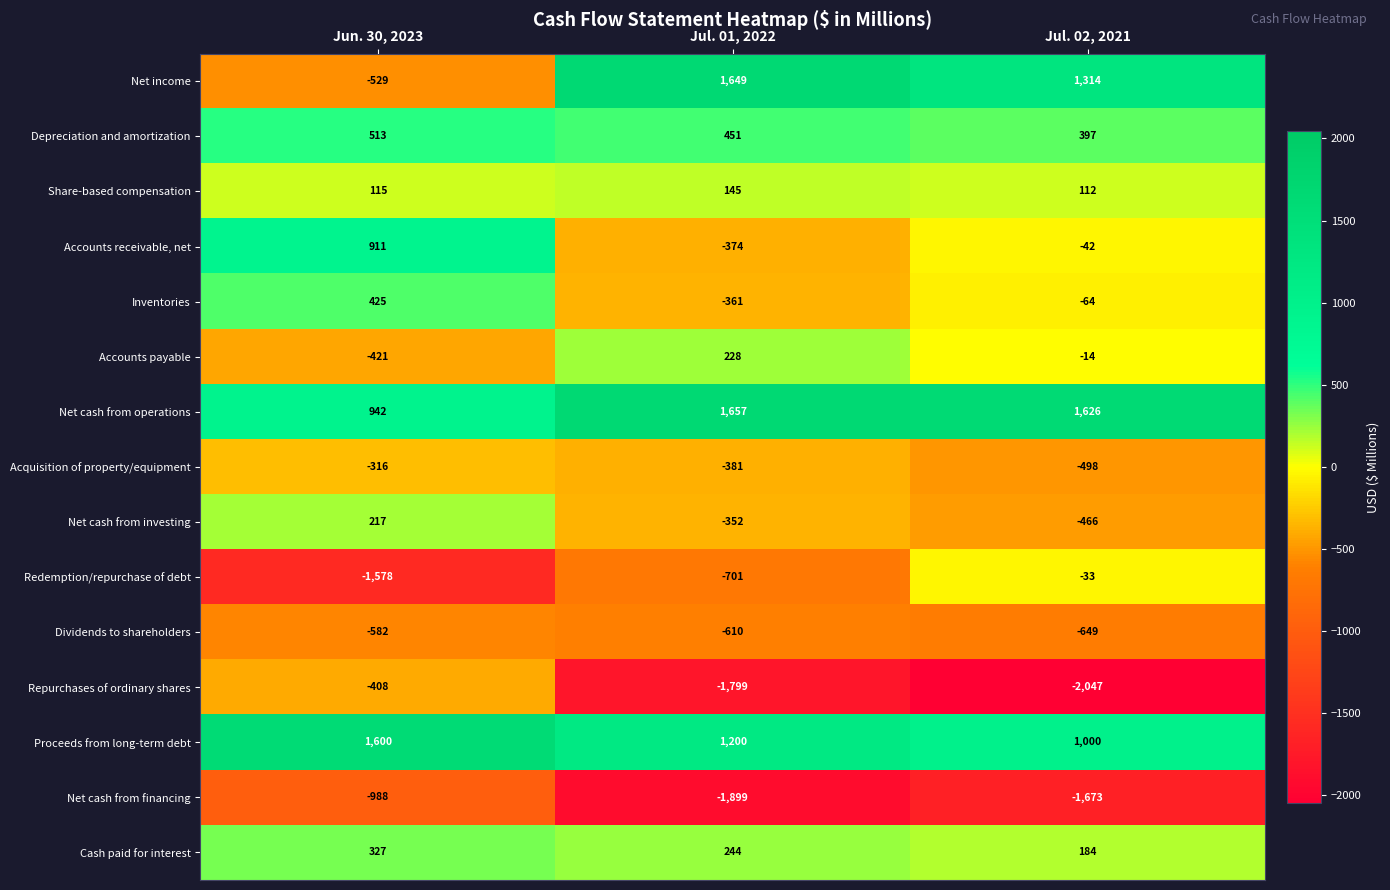

How many Depreciation and amortization values are between 397 and 513?

3